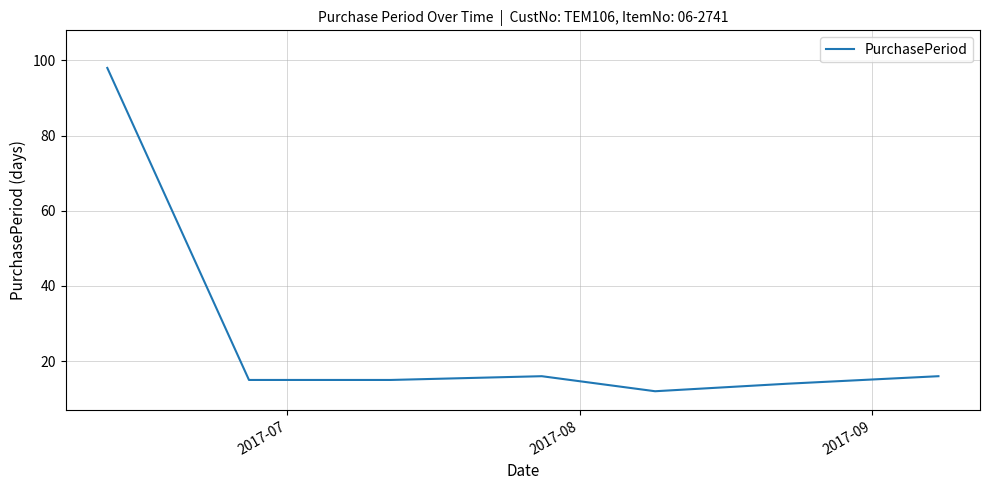

What is the greatest value displayed?

98